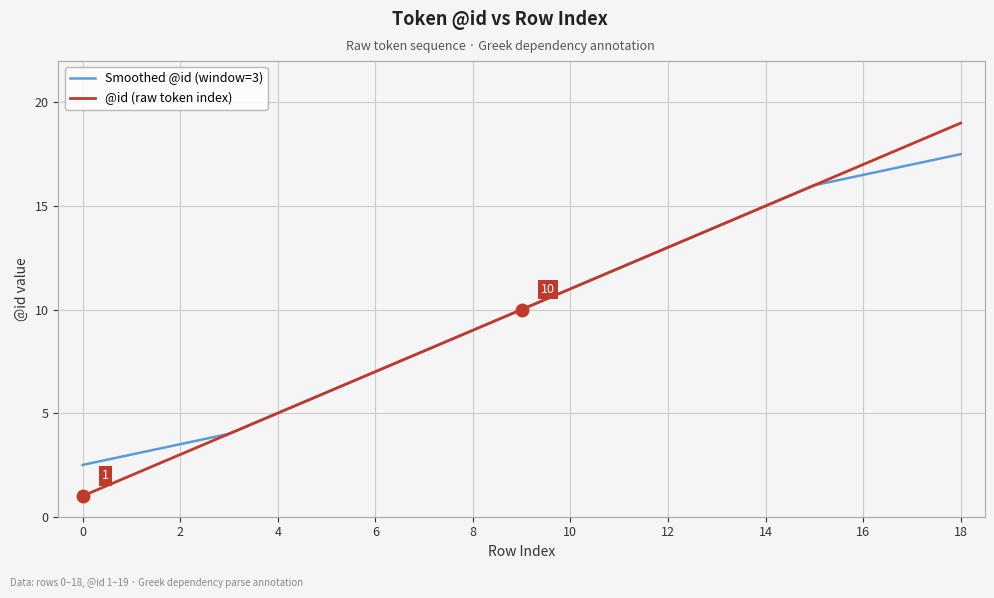

List the series in order of their peak value, highest first.

@id (raw token index), Smoothed @id (window=3)